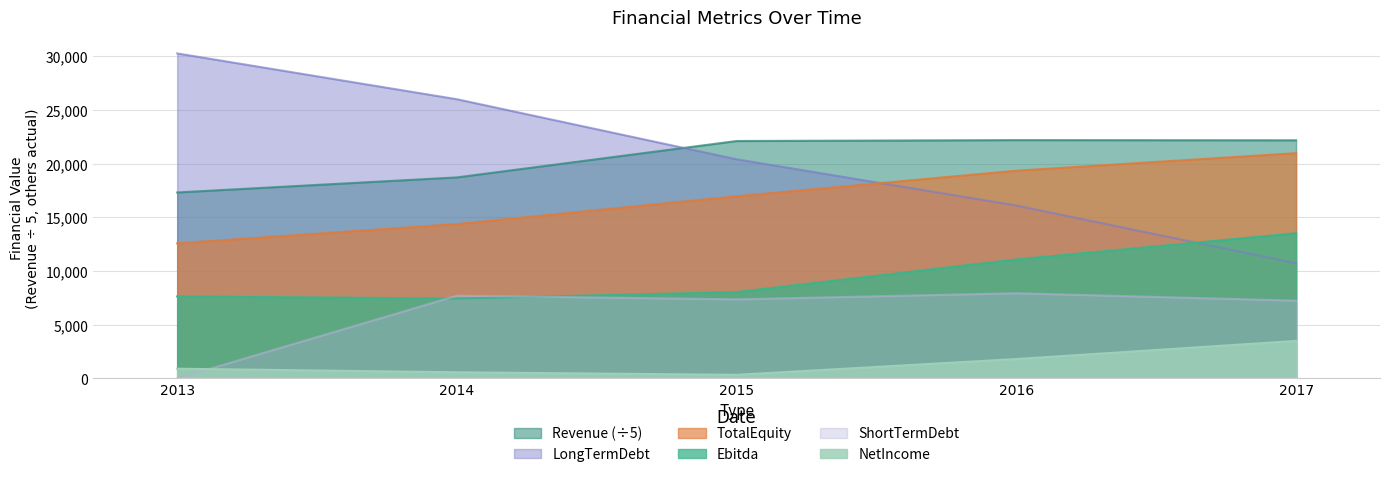

True or false: Revenue and ShortTermDebt cross at least once.

False